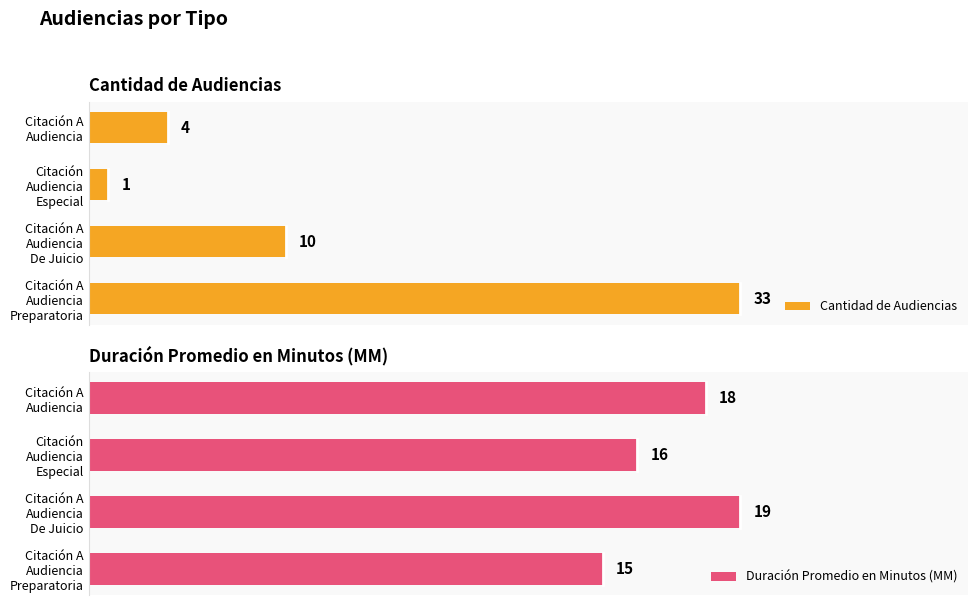

The value of Cantidad de Audiencias at Citación A Audiencia De Juicio is 10. True or false?

True